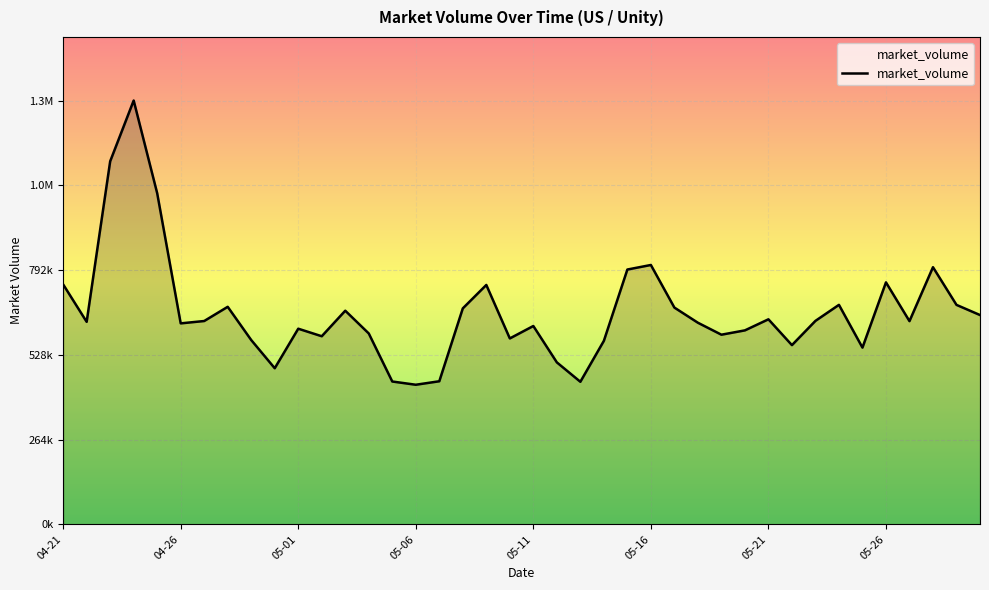

Is this an area chart (filled region under the line)?

Yes